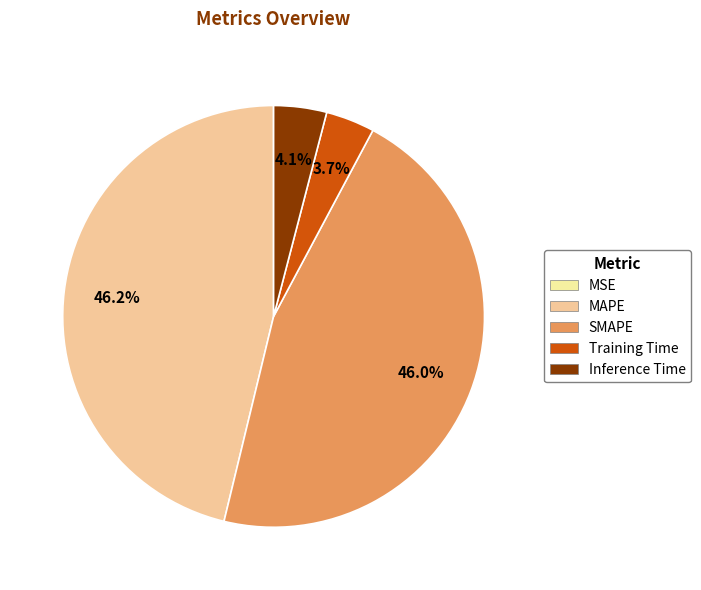

Combined, do MAPE and SMAPE account for over 50%?

Yes